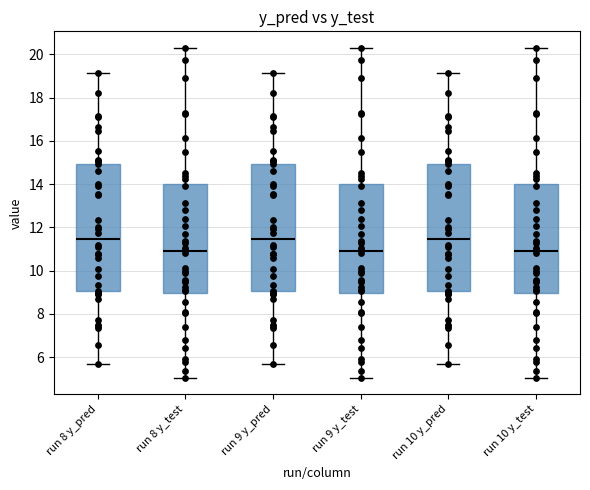

Reading left to right, transcribe this box plot: for each box, give where its median line is, the range the box spans, and where its two whiskers end, as read against the y-axis. The values are not printed on the chart, so give them approximately, as read against the axis.

run 8 y_pred: median 11.4, box 9.0 to 15.0, whiskers 5.6 to 19.2
run 8 y_test: median 10.8, box 9.0 to 14.0, whiskers 5.0 to 20.2
run 9 y_pred: median 11.4, box 9.0 to 15.0, whiskers 5.6 to 19.2
run 9 y_test: median 10.8, box 9.0 to 14.0, whiskers 5.0 to 20.2
run 10 y_pred: median 11.4, box 9.0 to 15.0, whiskers 5.6 to 19.2
run 10 y_test: median 10.8, box 9.0 to 14.0, whiskers 5.0 to 20.2